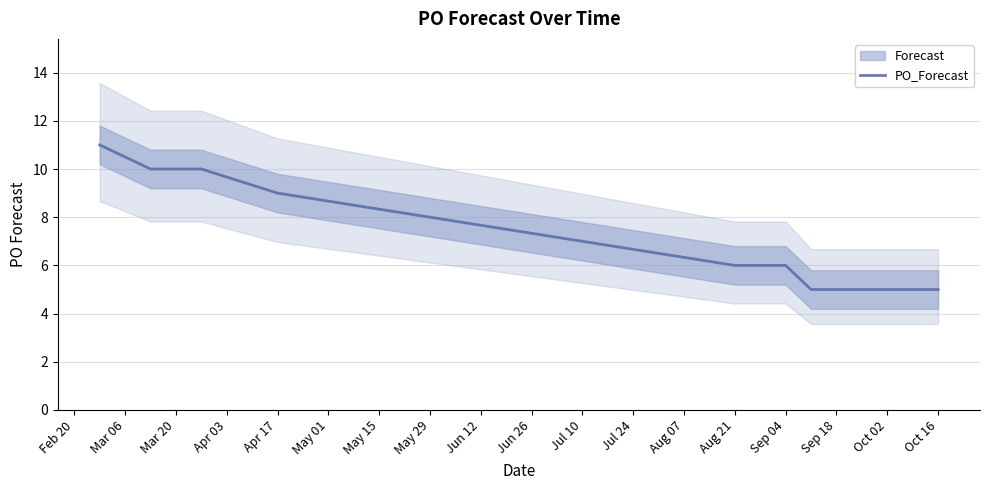

Is it true that PO_Forecast equals 10 at Mar 20?

True